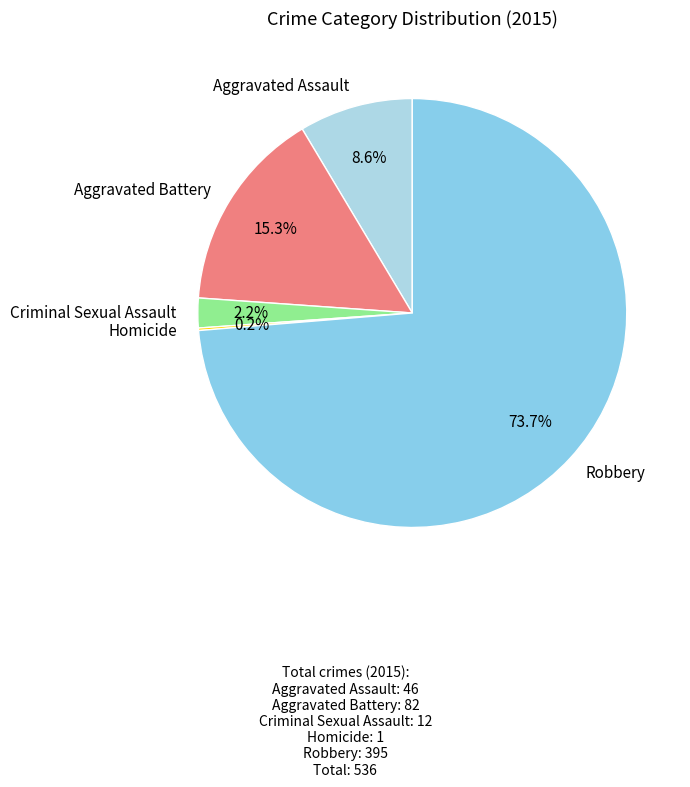

Which has a higher value, Aggravated Assault or Aggravated Battery?

Aggravated Battery